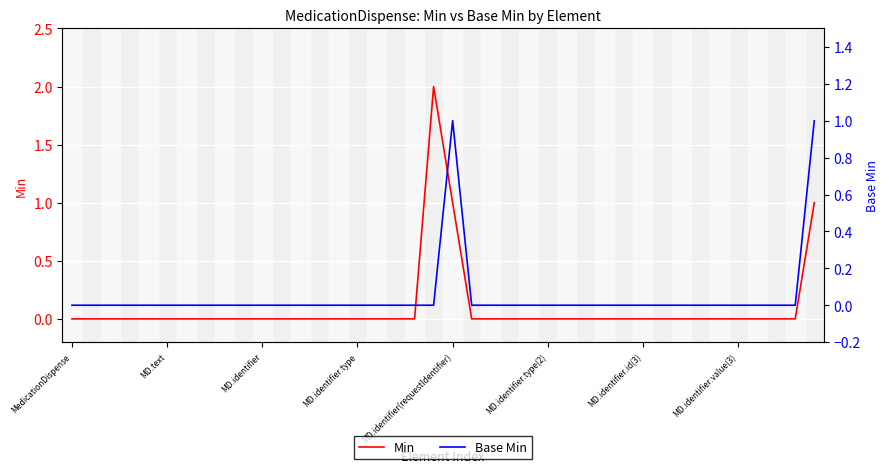

Rank the series by their maximum value, from lowest to highest.

Base Min, Min